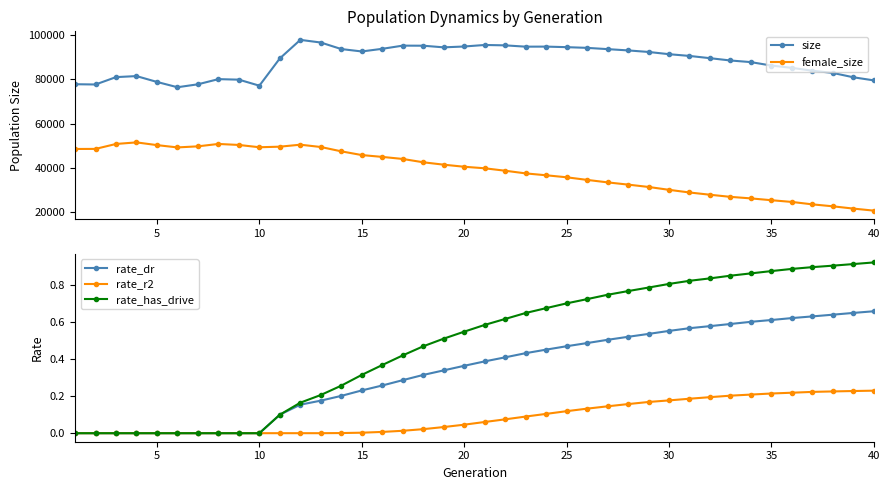

What is the difference between the second highest and minimum values in the rate_dr series?

0.6